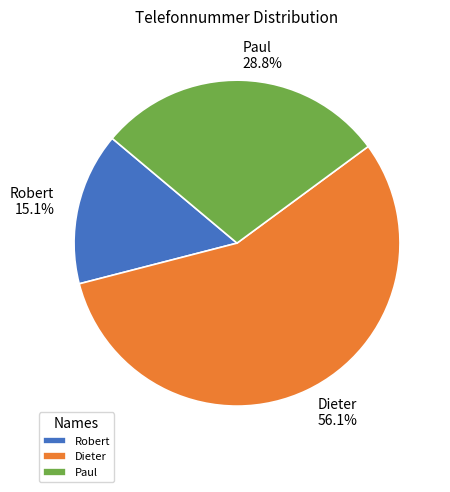

To the nearest percent, what is the combined percentage of Robert and Dieter?

71%